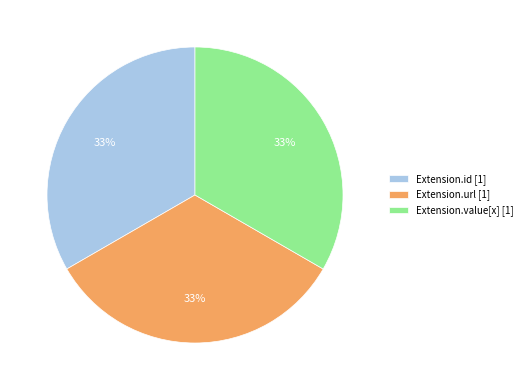

Does Extension.value[x] [1] account for over 50% of the chart?

No